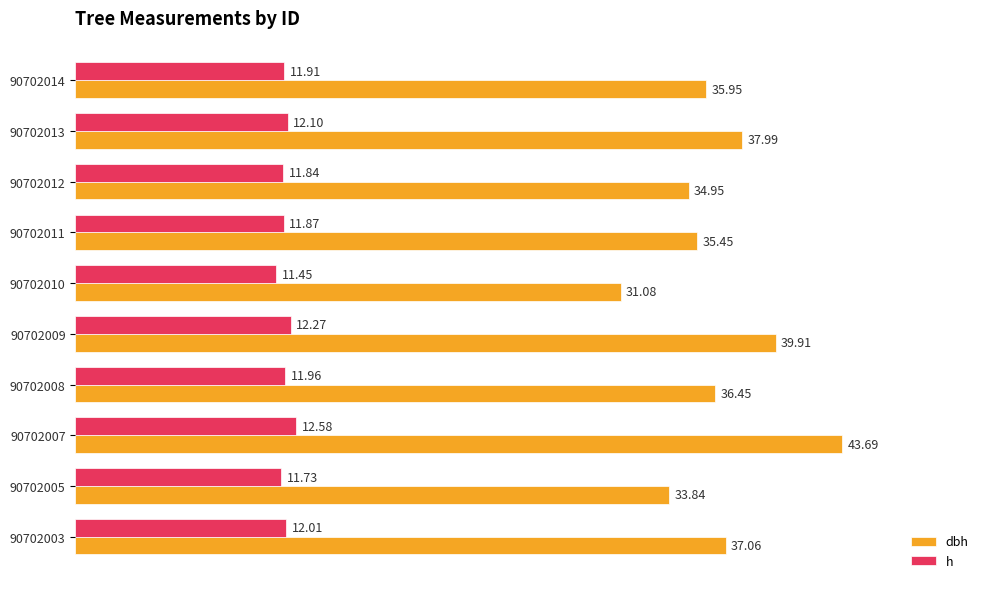

What is the difference between the maximum and minimum values in the h series?

1.1